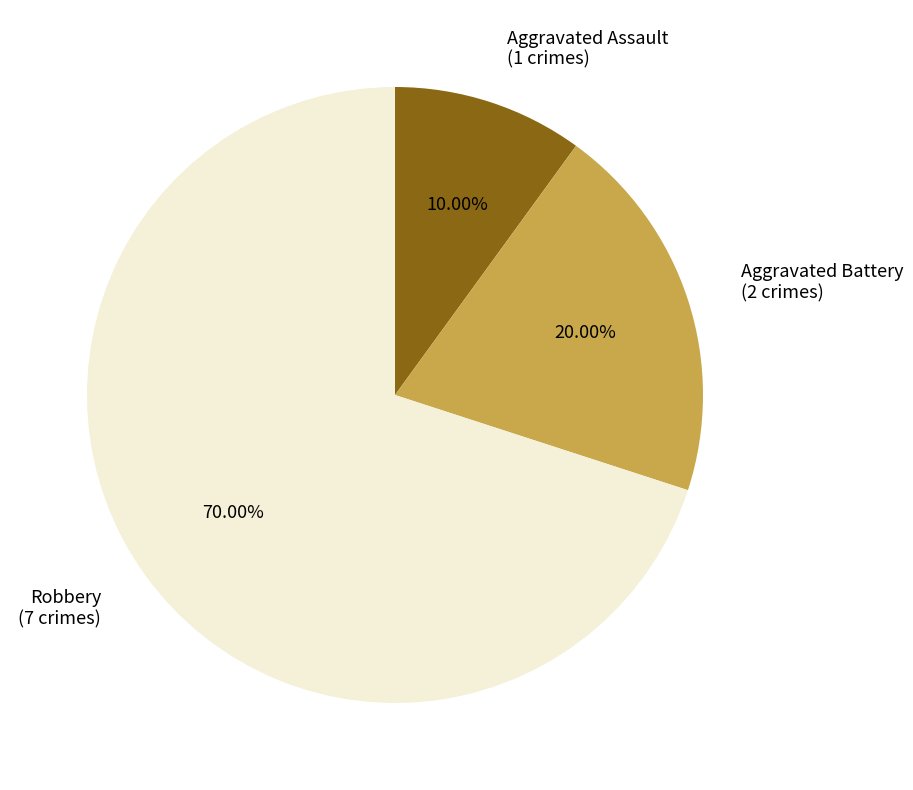

How many slices are in this pie chart?

3